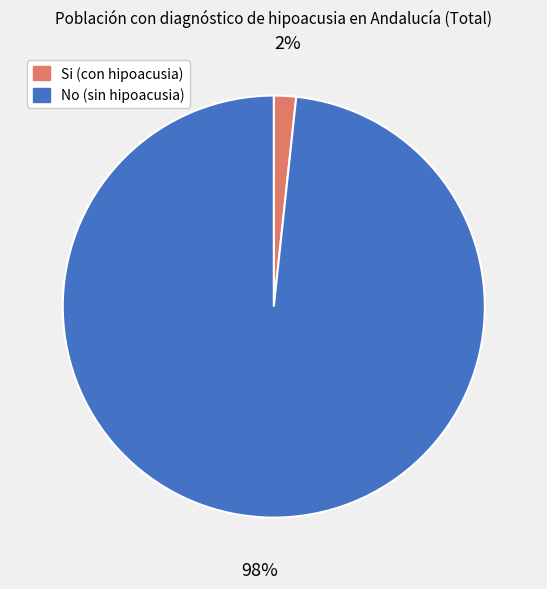

What percentage is the Si slice, to the nearest percent?

2%